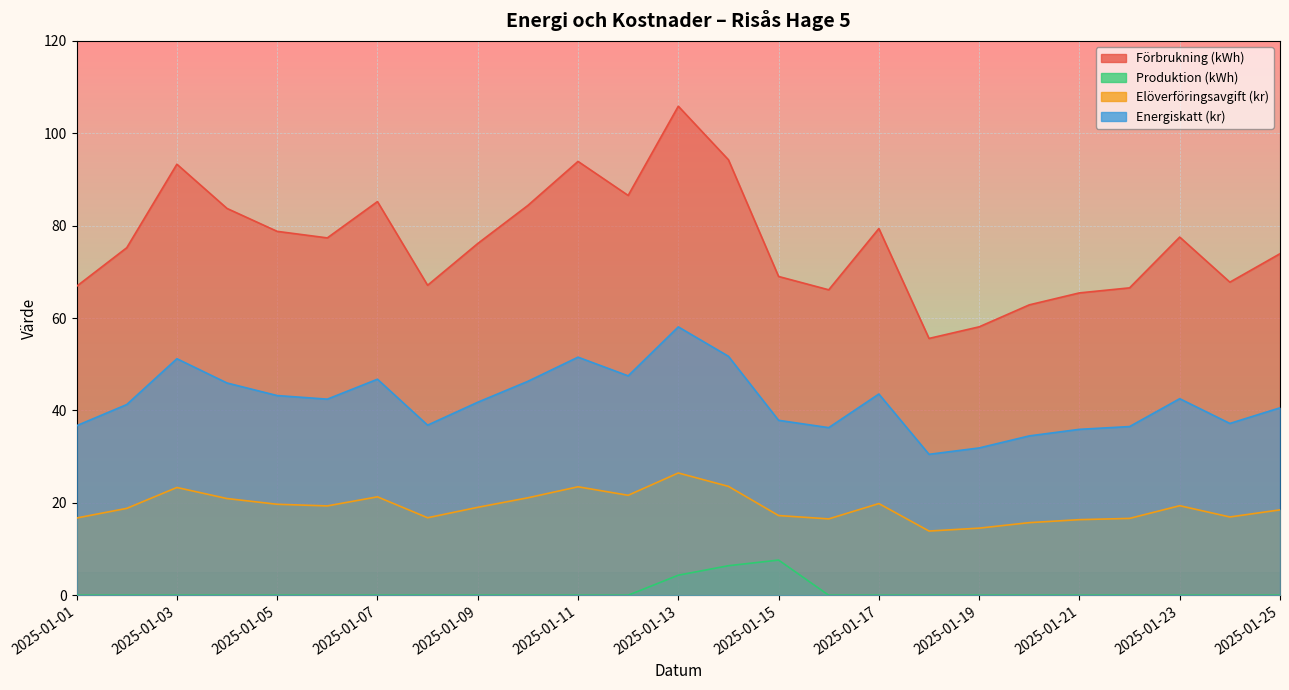

Reading left to right, transcribe all the data shown in this chart.

Förbrukning (kWh): 2025-01-01=66.9	2025-01-02=75.2	2025-01-03=93.3	2025-01-04=83.7	2025-01-05=78.8	2025-01-06=77.4	2025-01-07=85.2	2025-01-08=67.1	2025-01-09=76.1	2025-01-10=84.4	2025-01-11=93.9	2025-01-12=86.5	2025-01-13=105.9	2025-01-14=94.3	2025-01-15=69.0	2025-01-16=66.1	2025-01-17=79.4	2025-01-18=55.6	2025-01-19=58.1	2025-01-20=62.9	2025-01-21=65.4	2025-01-22=66.5	2025-01-23=77.5	2025-01-24=67.8	2025-01-25=73.9
Produktion (kWh): 2025-01-01=0.0	2025-01-02=0.0	2025-01-03=0.0	2025-01-04=0.0	2025-01-05=0.0	2025-01-06=0.0	2025-01-07=0.0	2025-01-08=0.0	2025-01-09=0.0	2025-01-10=0.0	2025-01-11=0.0	2025-01-12=0.0	2025-01-13=4.3	2025-01-14=6.4	2025-01-15=7.6	2025-01-16=0.0	2025-01-17=0.0	2025-01-18=0.0	2025-01-19=0.0	2025-01-20=0.0	2025-01-21=0.0	2025-01-22=0.0	2025-01-23=0.0	2025-01-24=0.0	2025-01-25=0.0
Elöverföringsavgift (kr): 2025-01-01=16.7	2025-01-02=18.8	2025-01-03=23.3	2025-01-04=20.9	2025-01-05=19.7	2025-01-06=19.3	2025-01-07=21.3	2025-01-08=16.8	2025-01-09=19.0	2025-01-10=21.1	2025-01-11=23.5	2025-01-12=21.6	2025-01-13=26.5	2025-01-14=23.6	2025-01-15=17.3	2025-01-16=16.5	2025-01-17=19.8	2025-01-18=13.9	2025-01-19=14.5	2025-01-20=15.7	2025-01-21=16.4	2025-01-22=16.6	2025-01-23=19.4	2025-01-24=16.9	2025-01-25=18.5
Energiskatt (kr): 2025-01-01=36.7	2025-01-02=41.3	2025-01-03=51.2	2025-01-04=45.9	2025-01-05=43.2	2025-01-06=42.4	2025-01-07=46.8	2025-01-08=36.8	2025-01-09=41.8	2025-01-10=46.3	2025-01-11=51.5	2025-01-12=47.5	2025-01-13=58.1	2025-01-14=51.7	2025-01-15=37.9	2025-01-16=36.3	2025-01-17=43.6	2025-01-18=30.5	2025-01-19=31.9	2025-01-20=34.5	2025-01-21=35.9	2025-01-22=36.5	2025-01-23=42.5	2025-01-24=37.2	2025-01-25=40.6